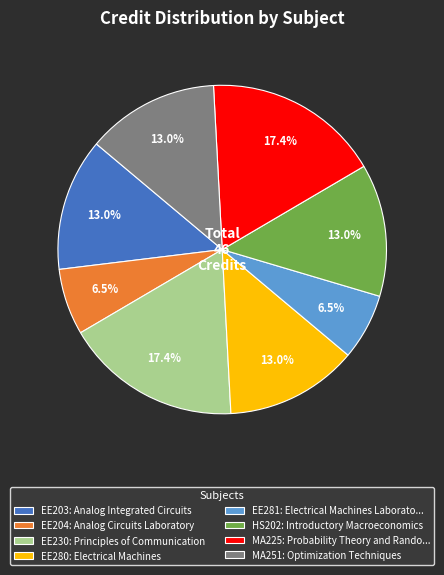

What percentage is NOT represented by HS202: Introductory Macroeconomics?

87.0%